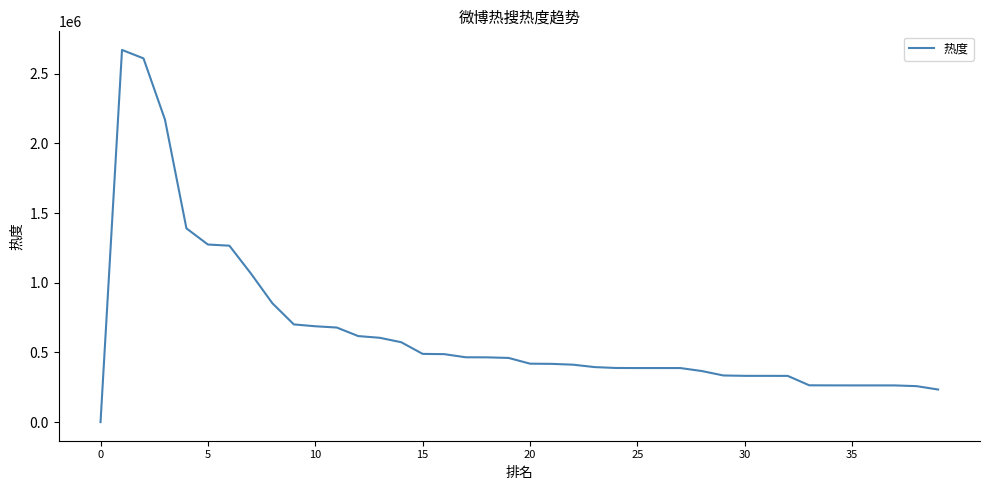

What is the maximum value shown in the chart?

2671442